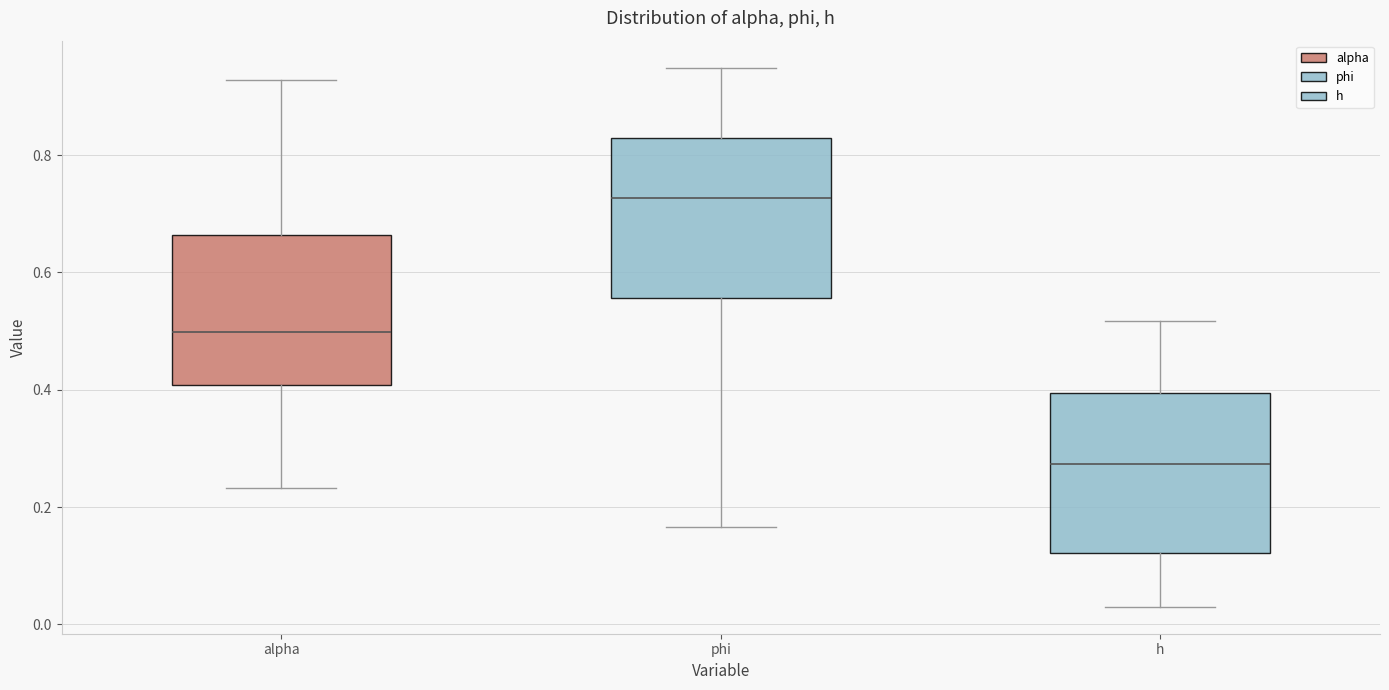

Reading left to right, transcribe this box plot: for each box, give where its median line is, the range the box spans, and where its two whiskers end, as read against the y-axis. The values are not printed on the chart, so give them approximately, as read against the axis.

alpha: median 0.50, box 0.40 to 0.66, whiskers 0.24 to 0.92
phi: median 0.72, box 0.56 to 0.82, whiskers 0.16 to 0.94
h: median 0.28, box 0.12 to 0.40, whiskers 0.04 to 0.52